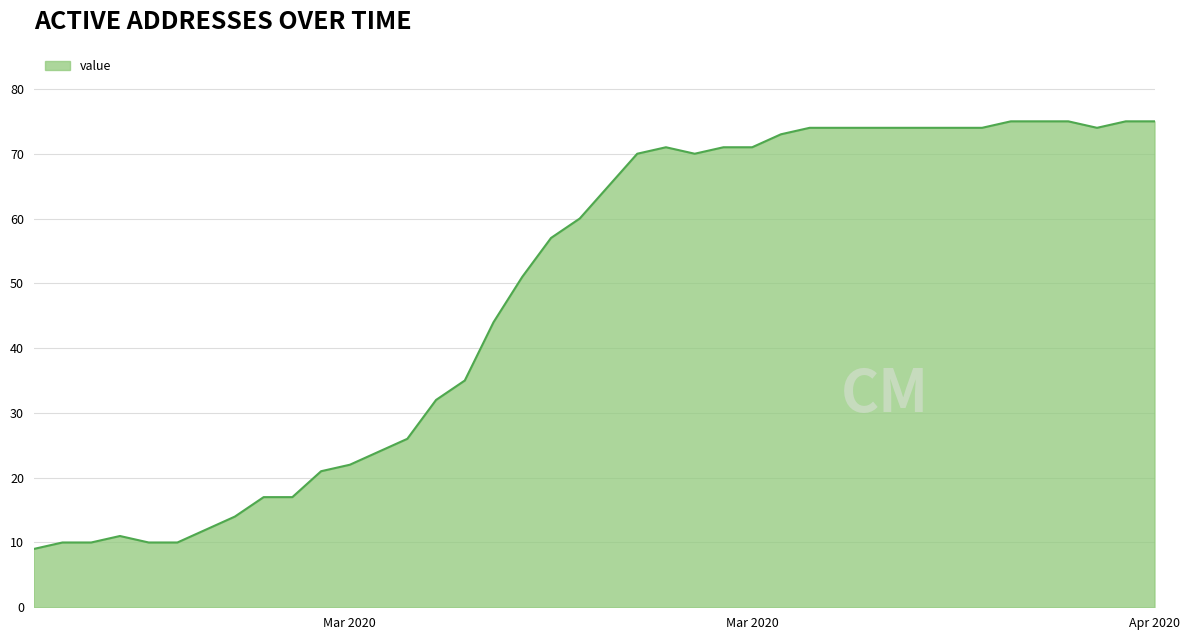

What is the smallest value displayed?

9